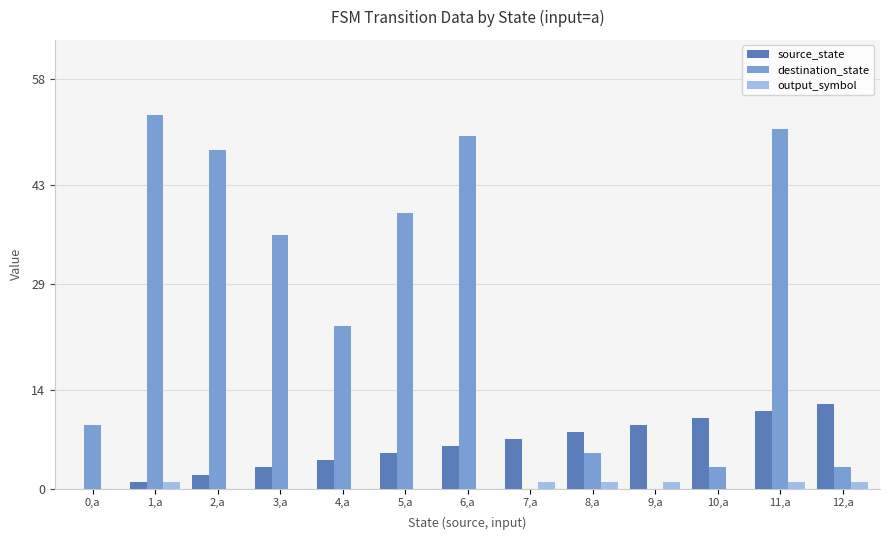

What value does the output_symbol series have at 11,a?

1